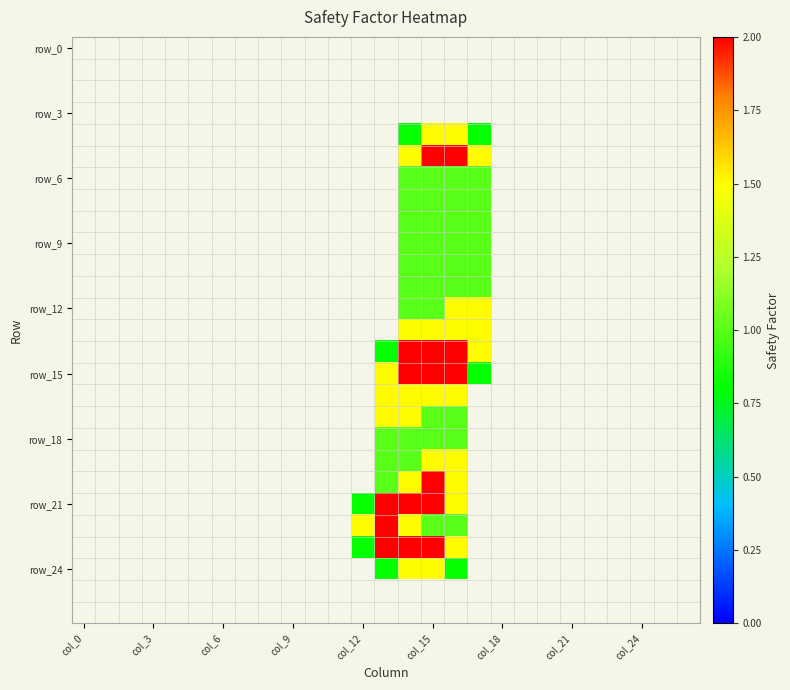

At how many categories does at least one series exceed 0?

6